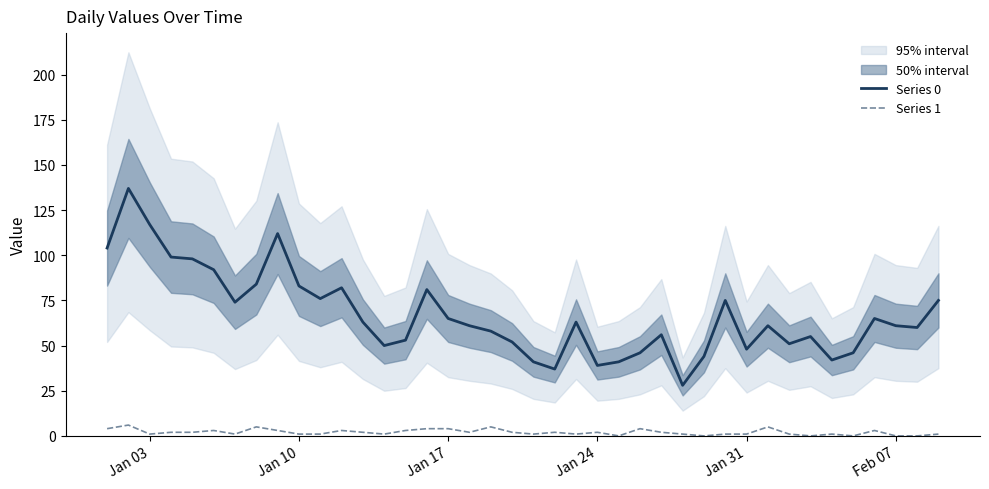

Reading left to right, extract all data points from this chart.

Series 0: 104	137	117	99	98	92	74	84	112	83	76	82	63	50	53	81	65	61	58	52	41	37	63	39	41	46	56	28	44	75	48	61	51	55	42	46	65	61	60	75
Series 1: 4	6	1	2	2	3	1	5	3	1	1	3	2	1	3	4	4	2	5	2	1	2	1	2	0	4	2	1	0	1	1	5	1	0	1	0	3	0	0	1